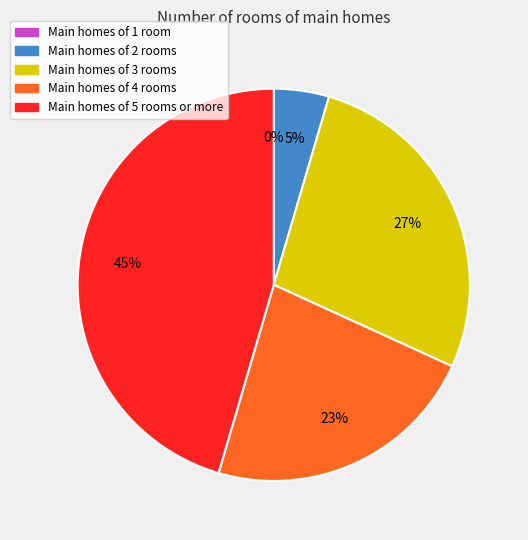

Is it true that 9 is 14% of the pie?

True